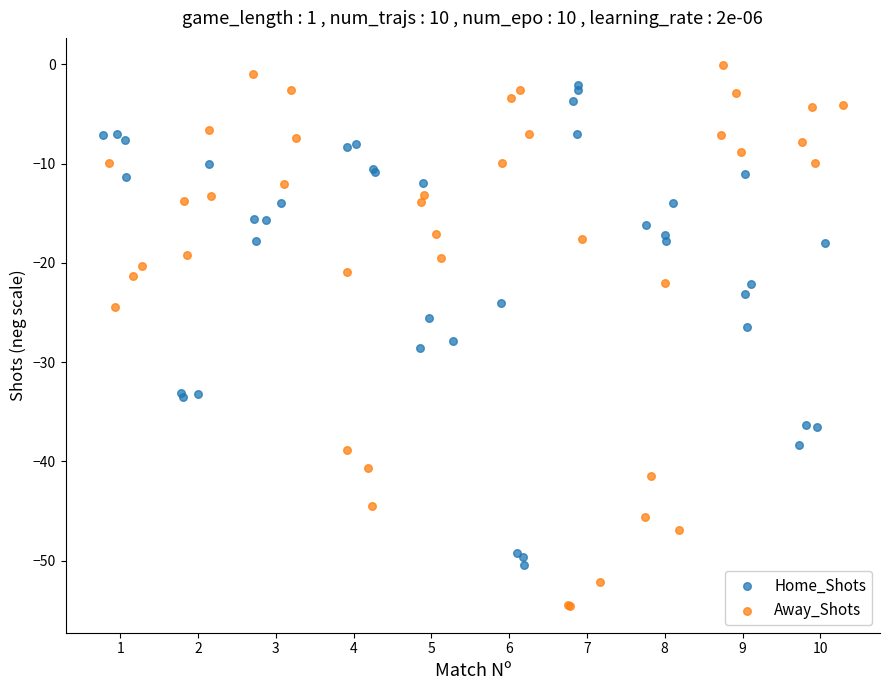

Which series has the widest spread of Y values?

Away_Shots